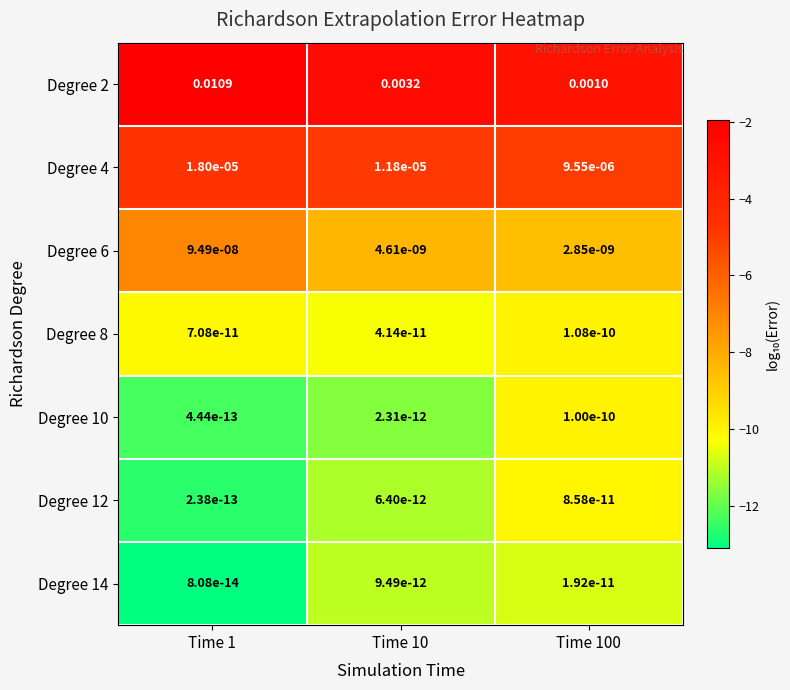

Is the value of Degree 6 at Time 10 greater than the value of Degree 12 at Time 10?

Yes